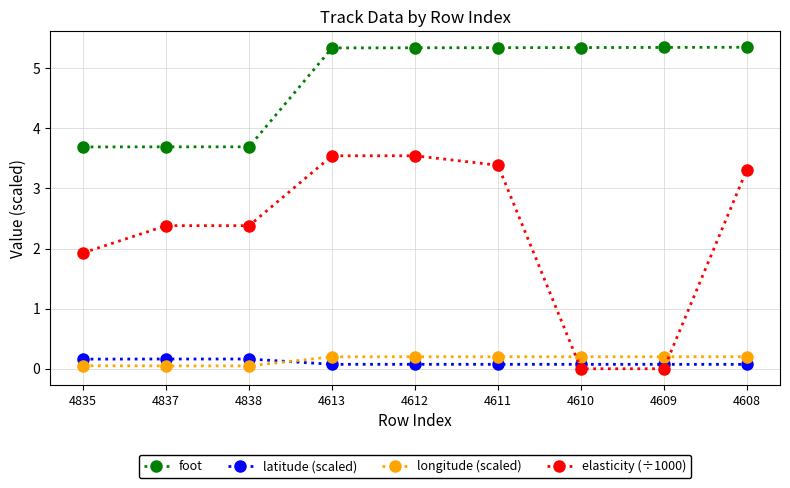

Which series has the largest range (max minus min)?

elasticity (÷1000)